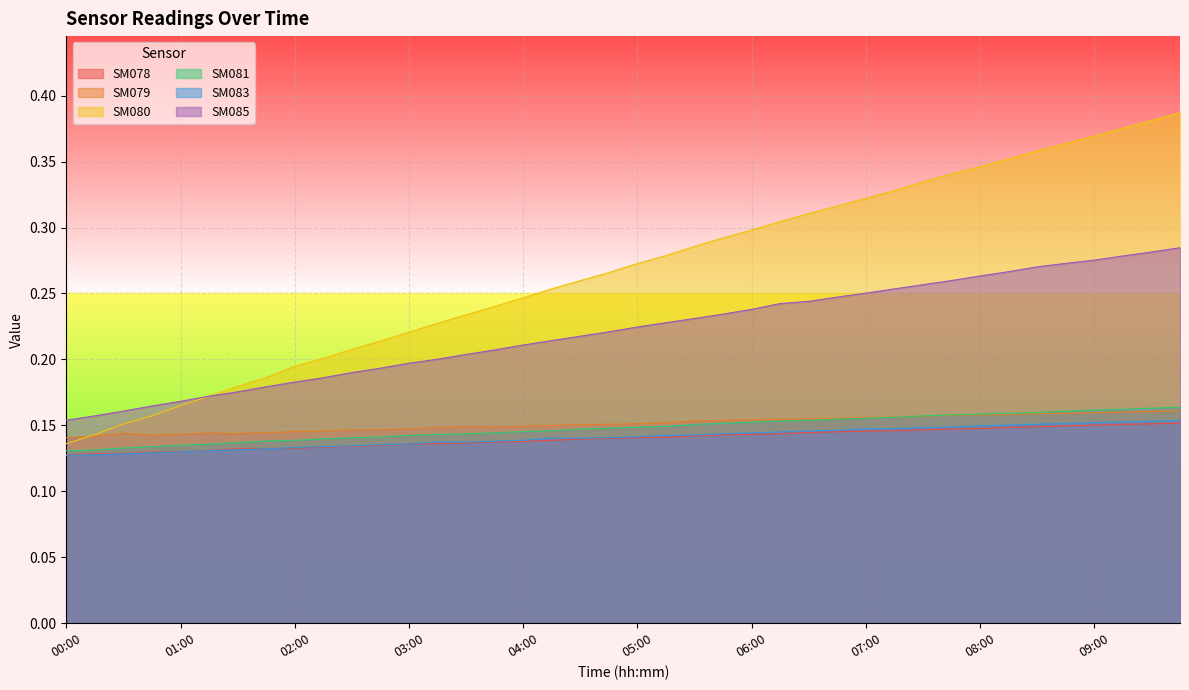

How many lines are shown in the chart?

6